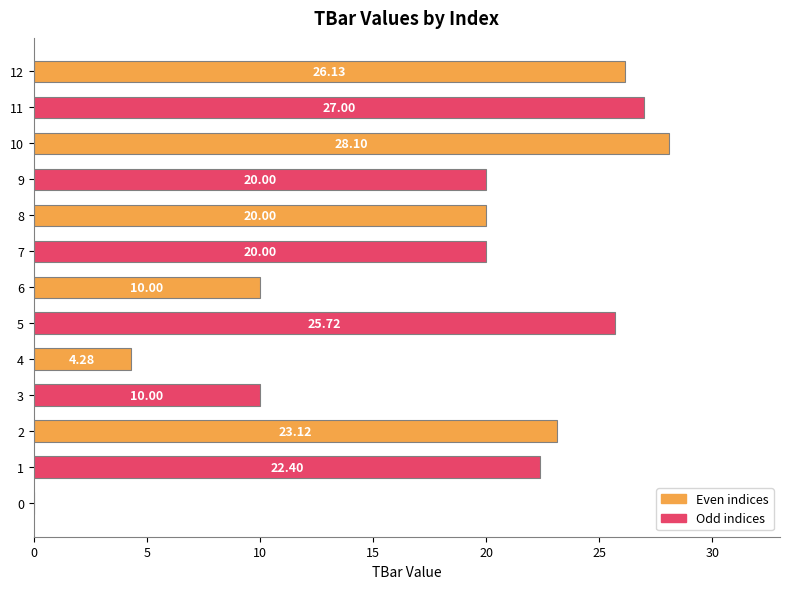

What is the sum of all values?

236.8